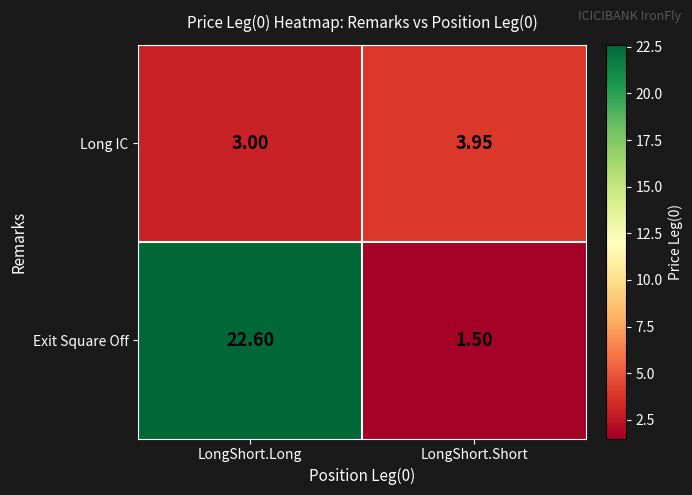

Where is Exit Square Off nearest to the value 12?

LongShort.Short